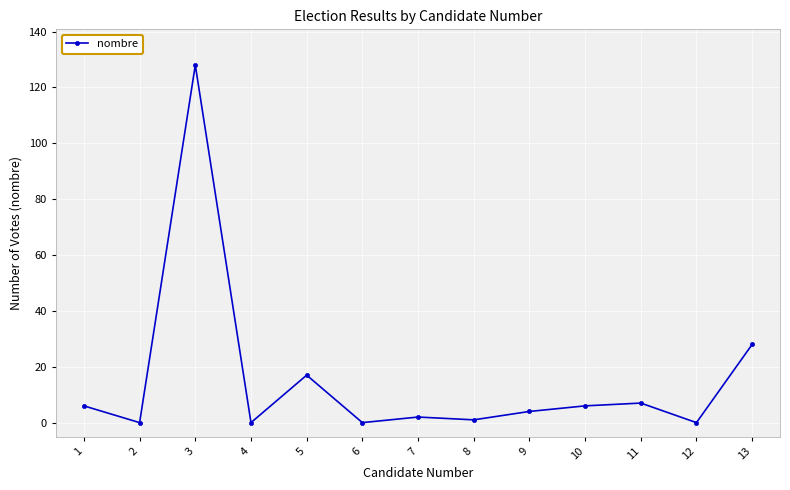

At which category does the chart reach its peak across all series?

3